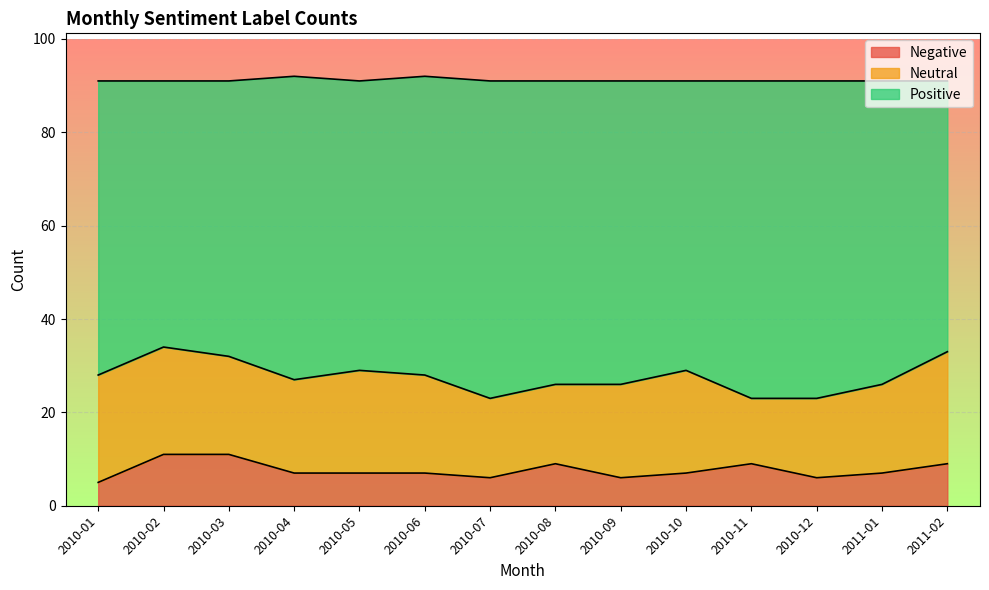

What is the smallest value displayed?

5